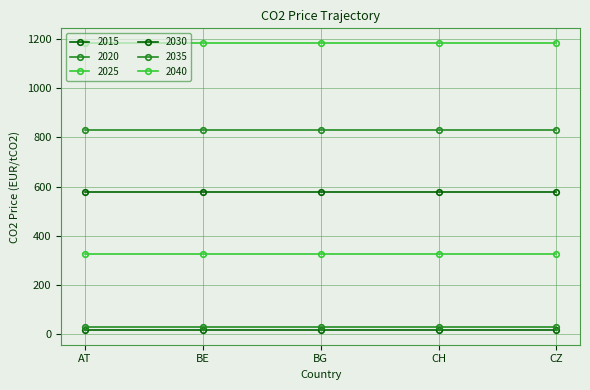

At which category is the sum across all series the highest?

AT